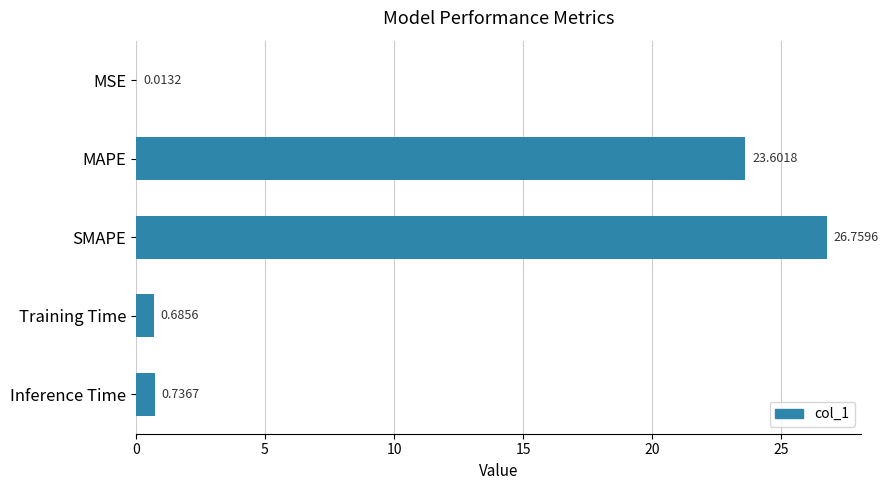

Where is the data nearest to the value 13?

MAPE